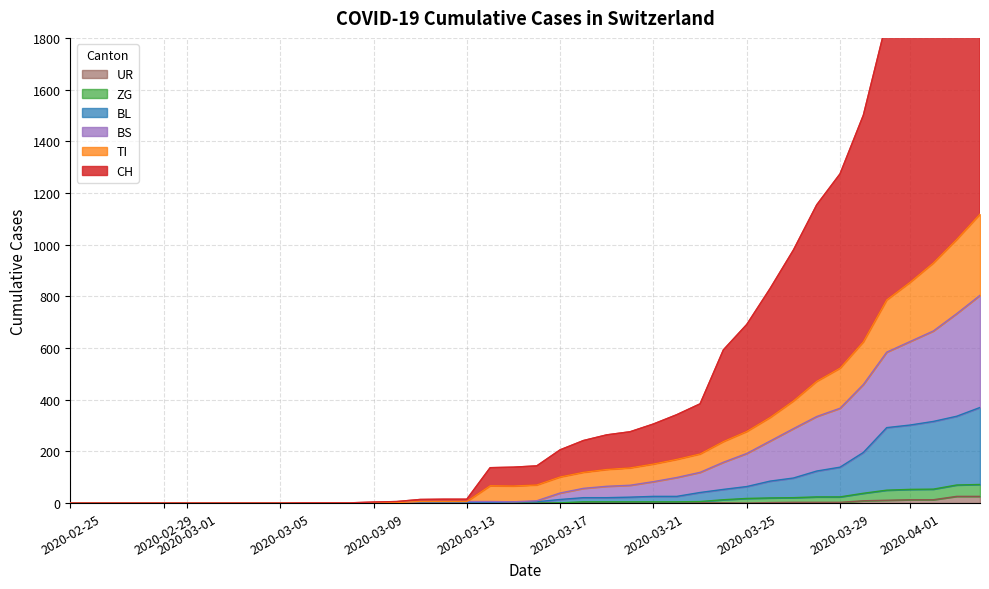

What is the greatest value displayed?

2748